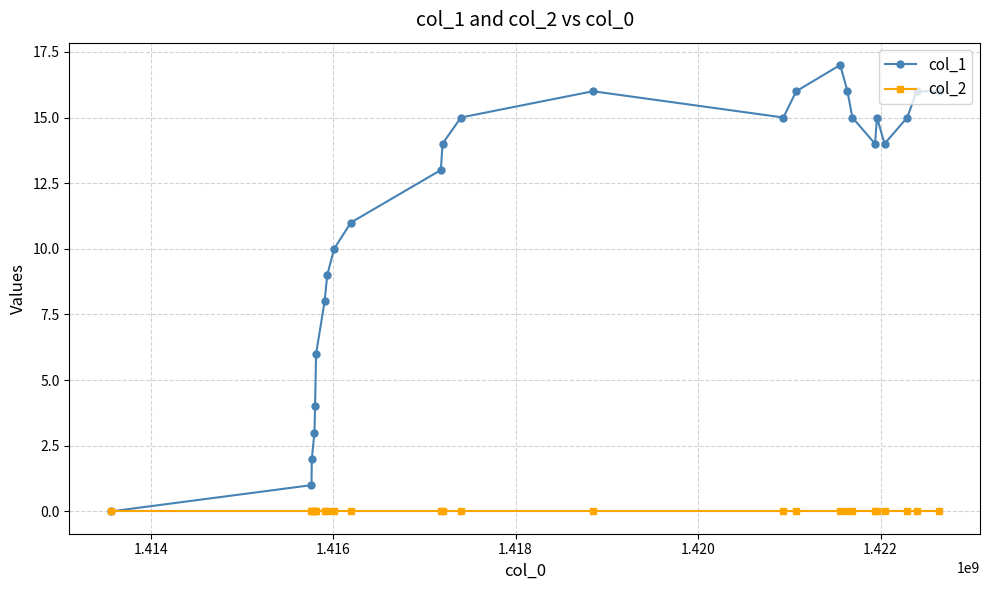

What is the greatest value displayed?

17